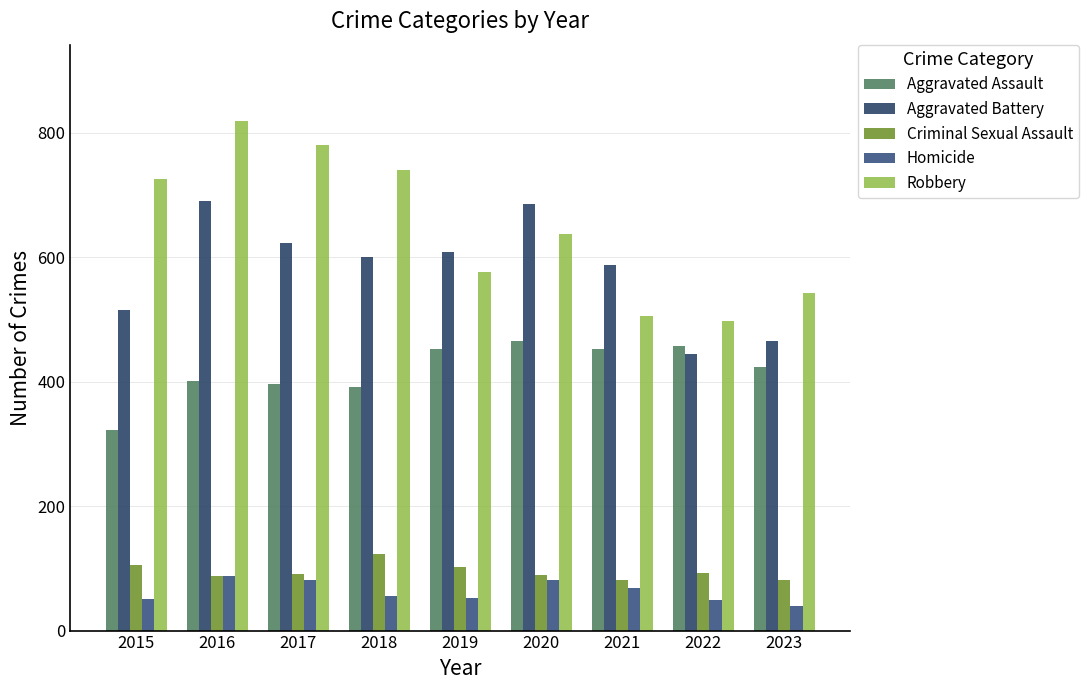

Which series changed the most between 2016 and 2023?

Robbery